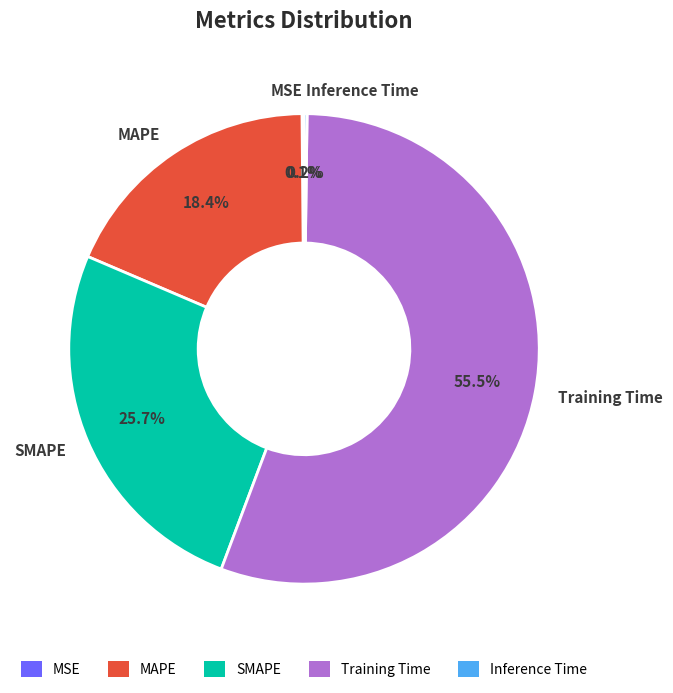

What is the majority slice?

Training Time